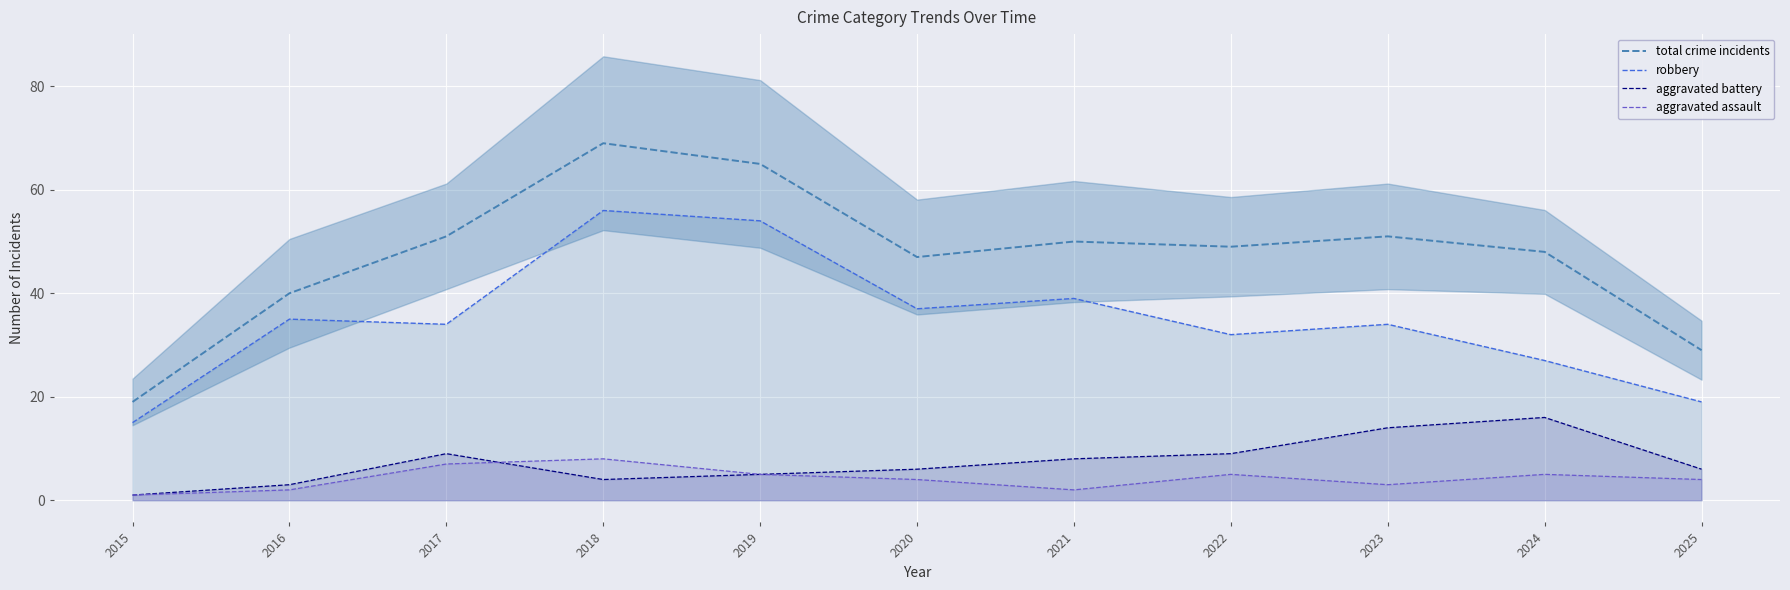

Where does the total crime incidents series first go above 49?

2017